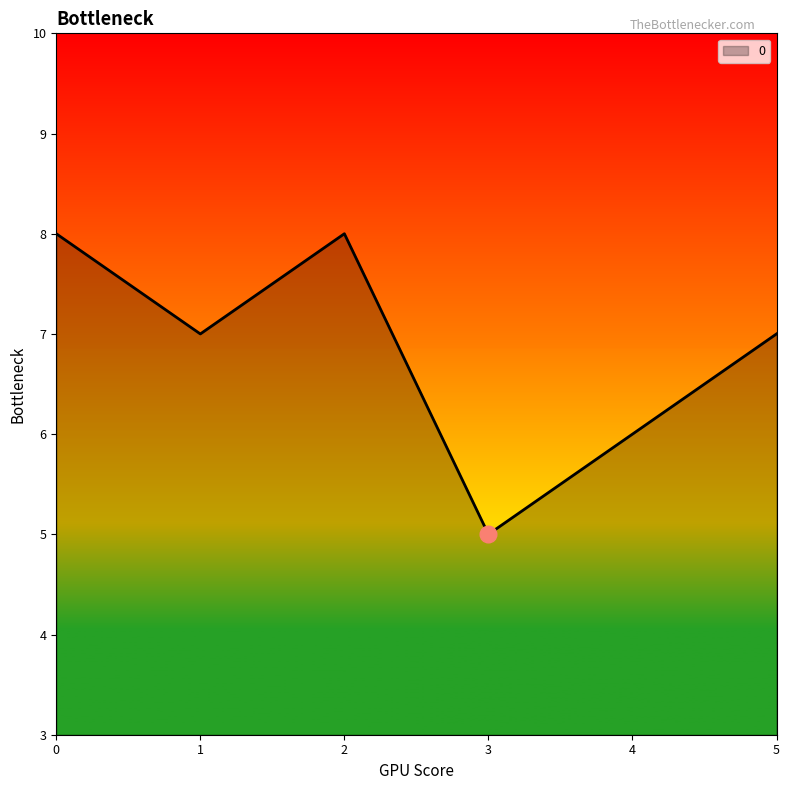

The value at 3 is 5. True or false?

True